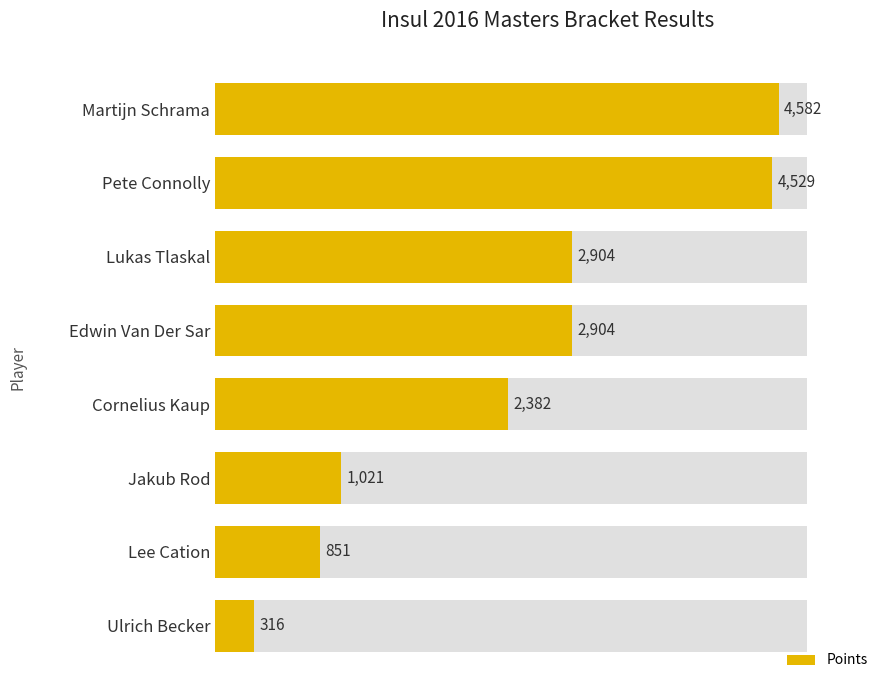

The value at Ulrich Becker is 419. True or false?

False